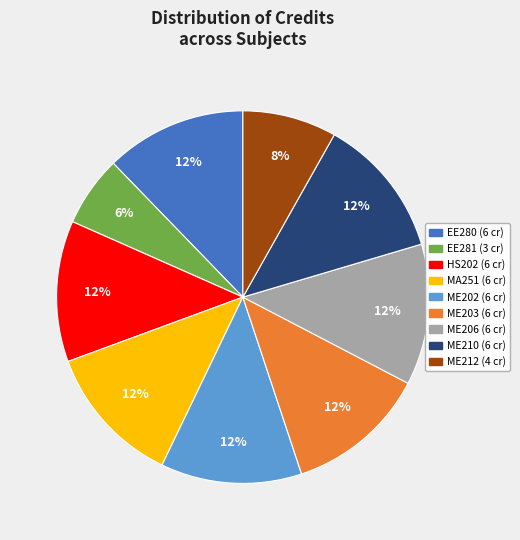

Is the sum of EE281 and ME212 greater than half?

No